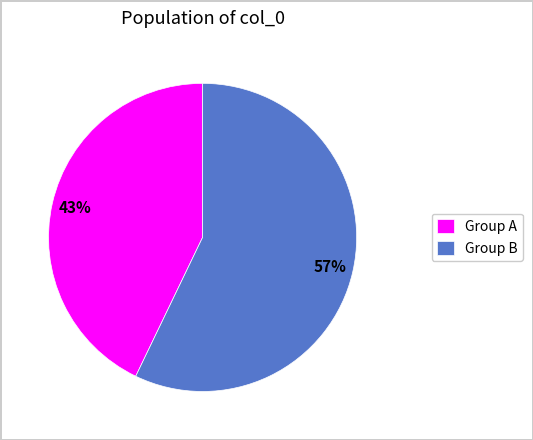

Between Group B and Group A, which is larger?

Group B